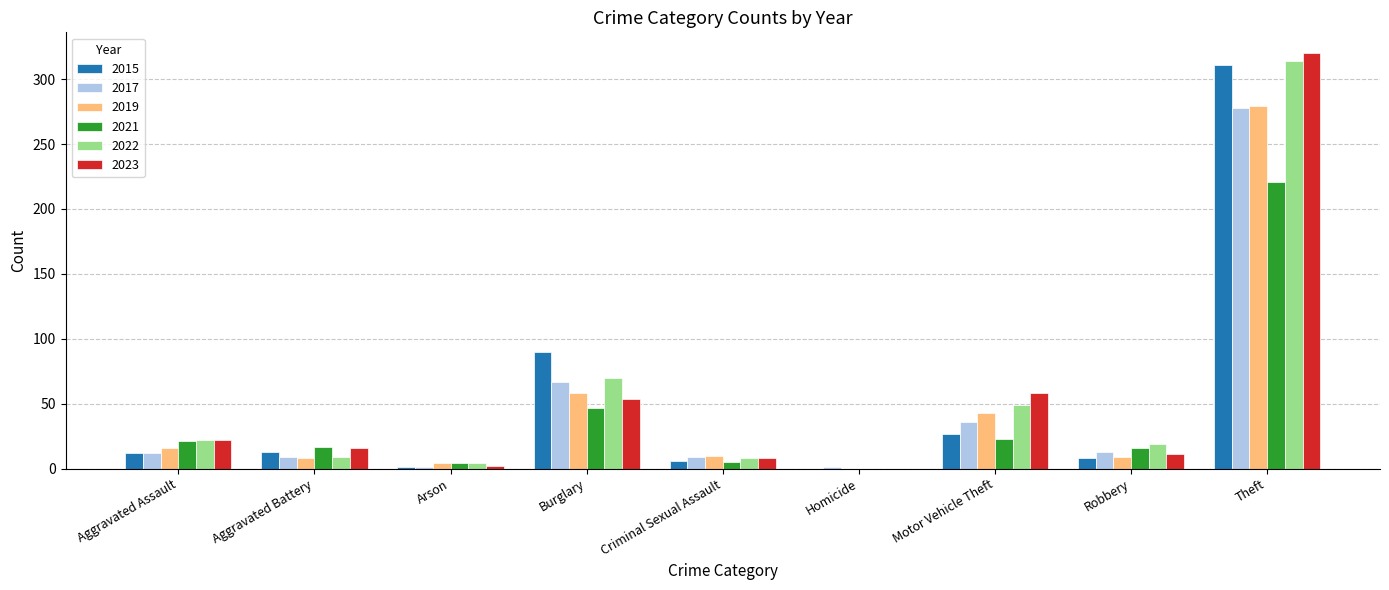

Which category has the highest value in the 2022 series?

Theft